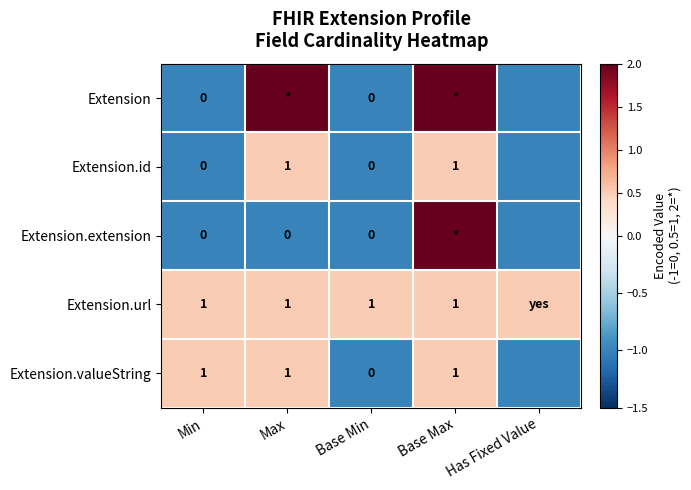

True or false: Extension.id has a value of 1.7 at Base Max.

False